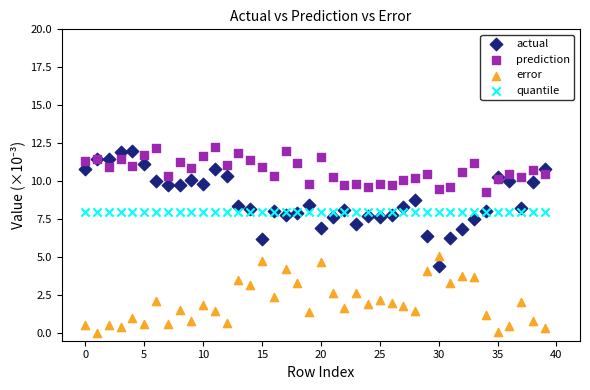

Which series reaches the minimum Y coordinate?

error